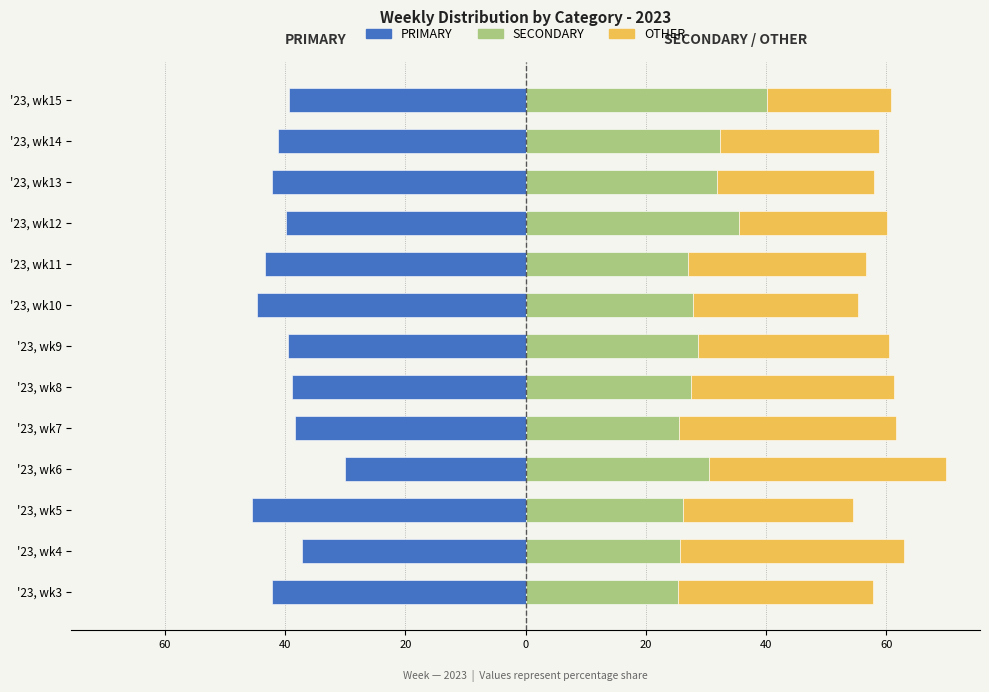

Which has a higher value, '23, wk12 or '23, wk5?

'23, wk12